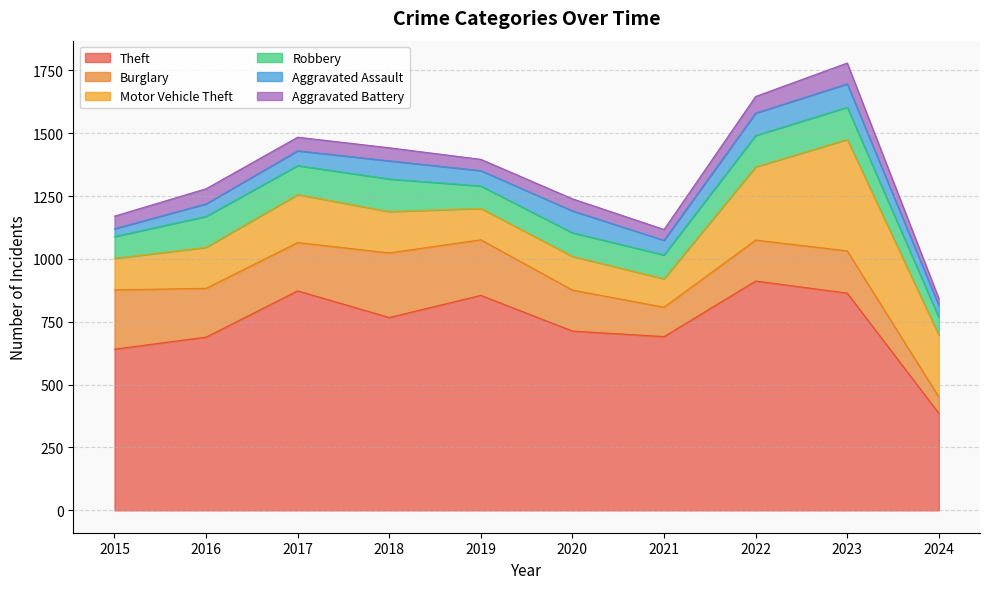

What is the highest value of the Aggravated Assault series?

93